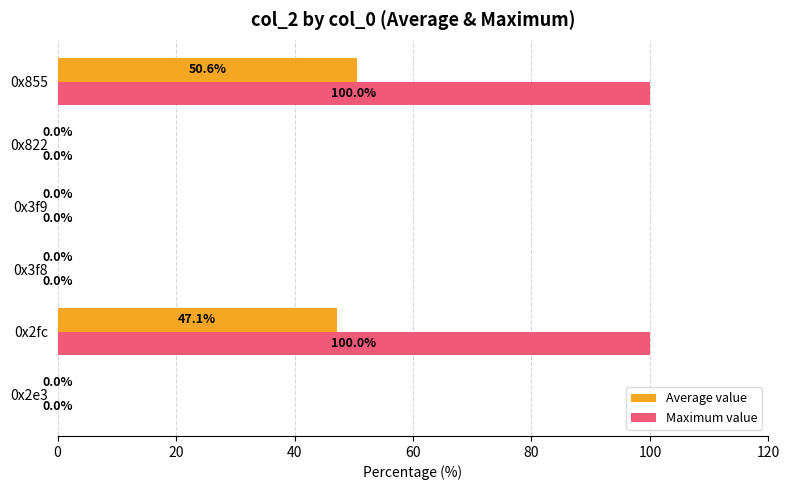

Which series has the largest total across all categories?

Maximum value